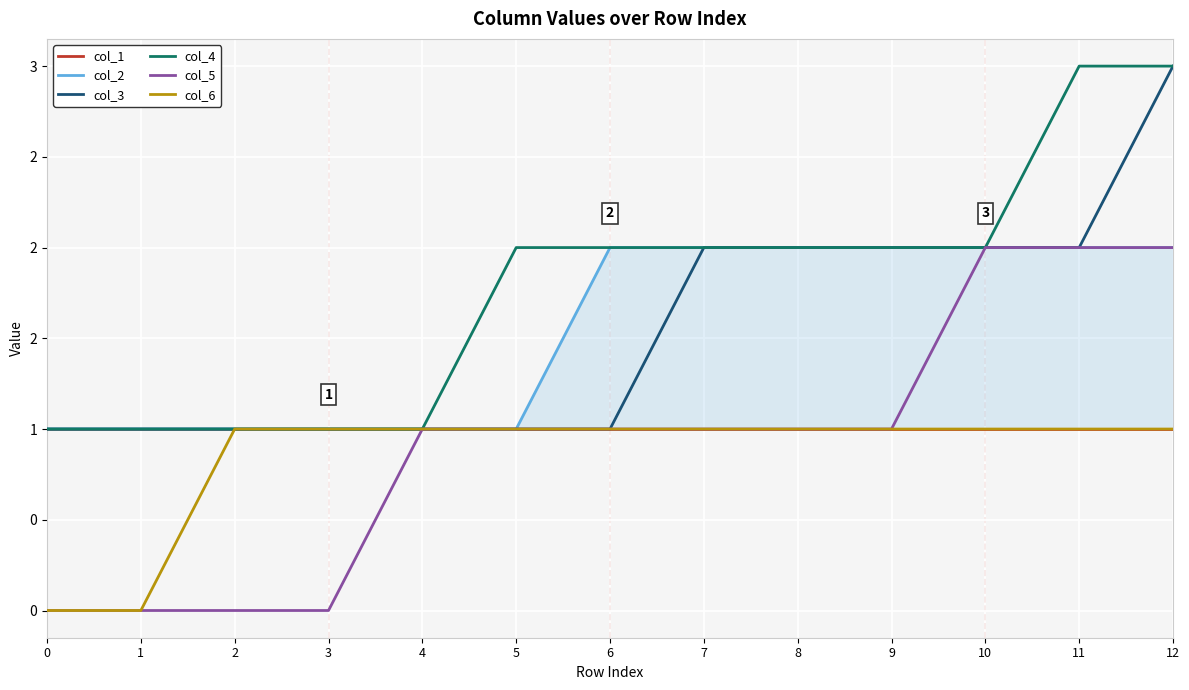

What are all the series names shown in the legend?

col_1, col_2, col_3, col_4, col_5, col_6